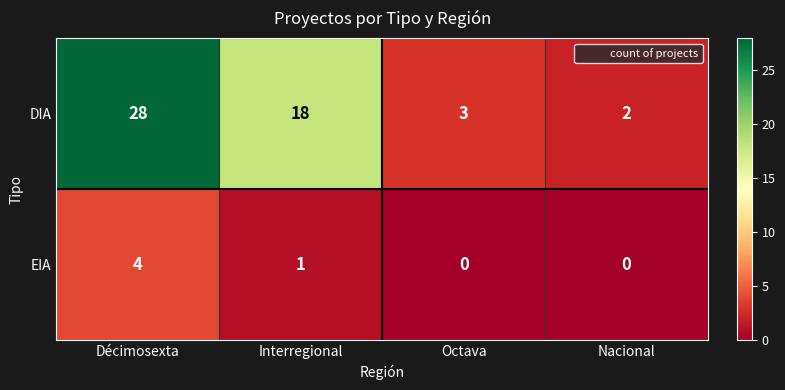

What is the maximum value shown in the chart?

28